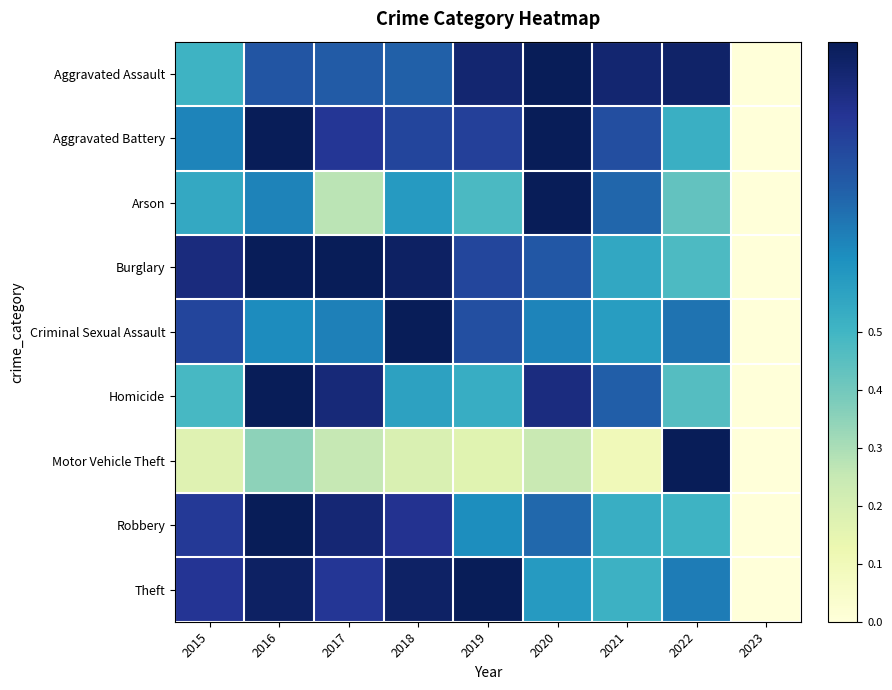

At how many categories does at least one series exceed 0?

8